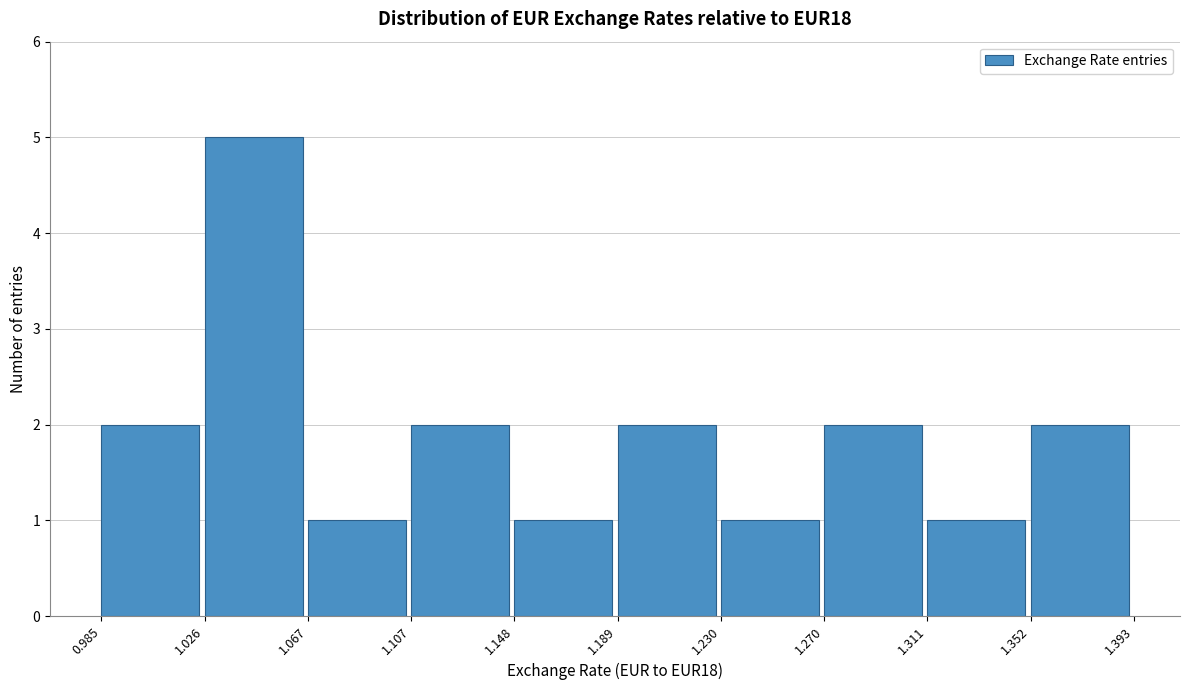

What is the height of the bar covering 1.311 to 1.352 on the x-axis? The values are not printed on the chart, so give them approximately, as read against the axis.

1